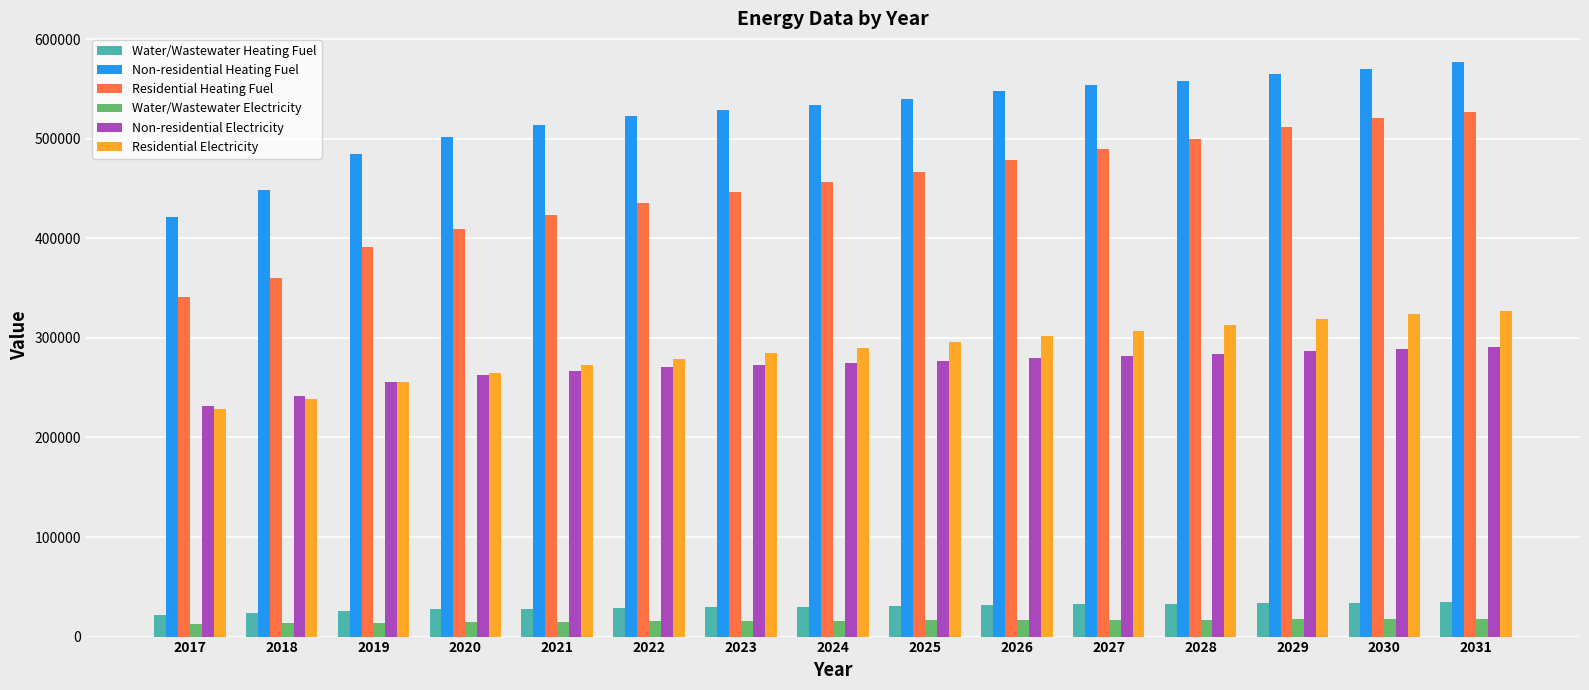

Does the chart contain stacked bars?

No